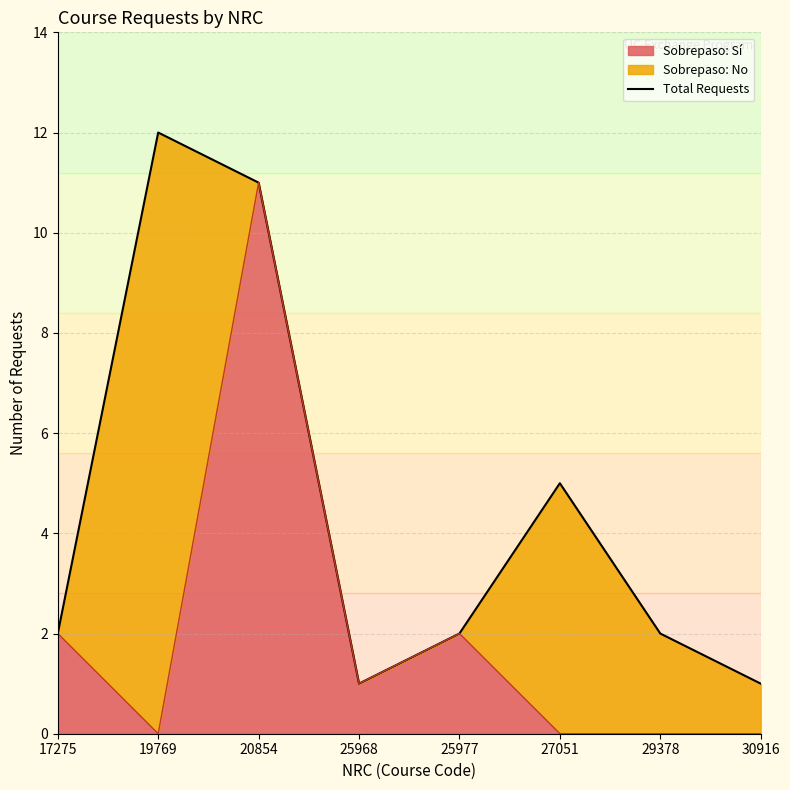

The value at 29378 is 2. True or false?

True